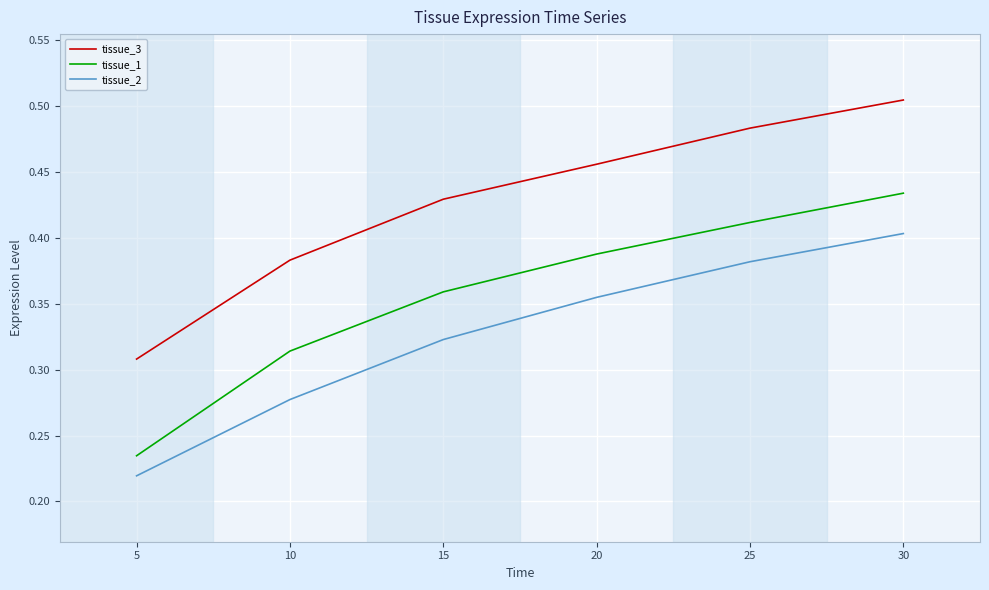

What is the sum of all tissue_3 values?

2.6